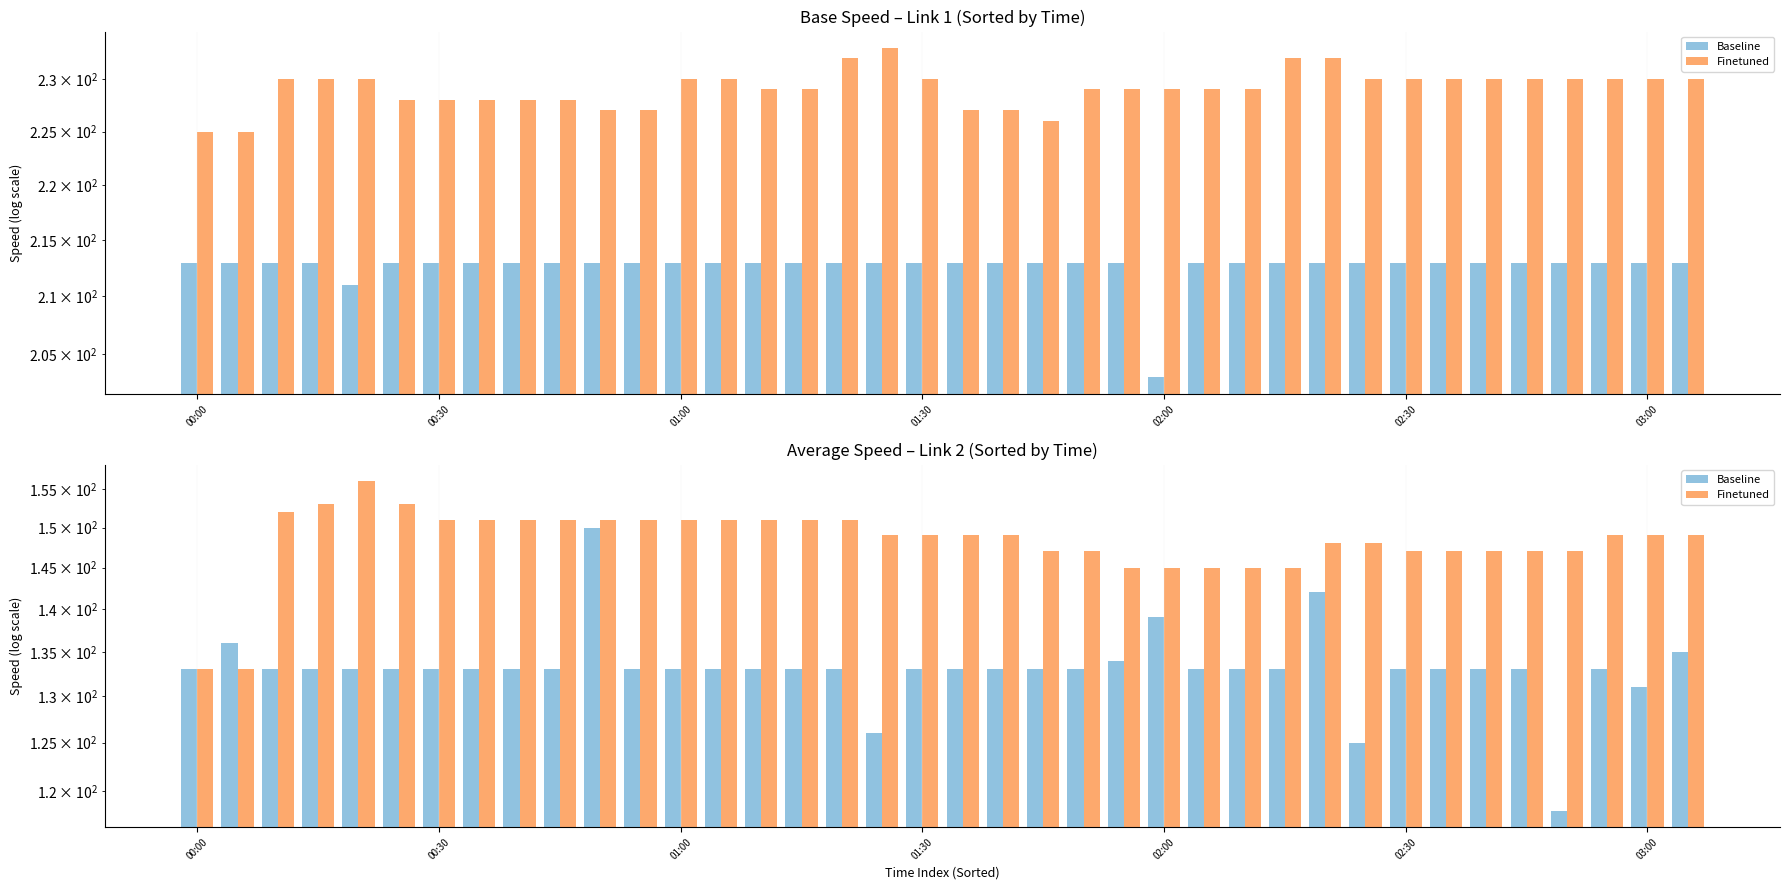

What are all the series names shown in the legend?

Baseline, Finetuned